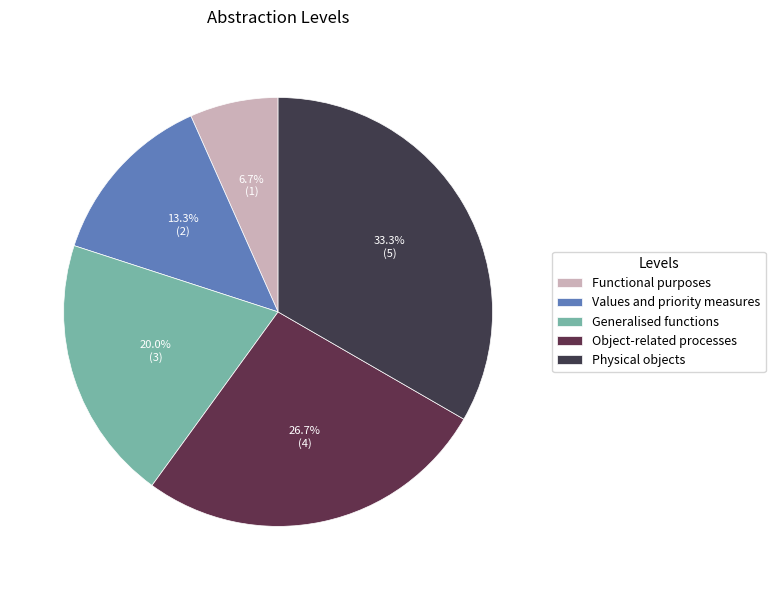

How many segments does this pie chart have?

5